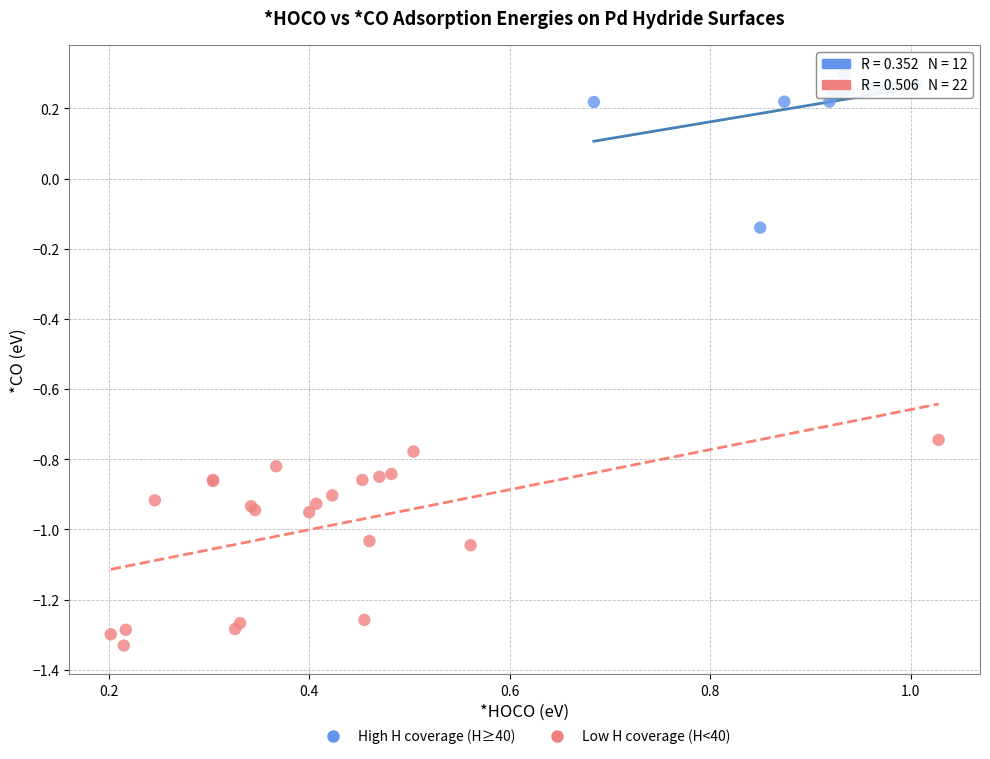

Which series has the widest spread of Y values?

Low H coverage (H<40)